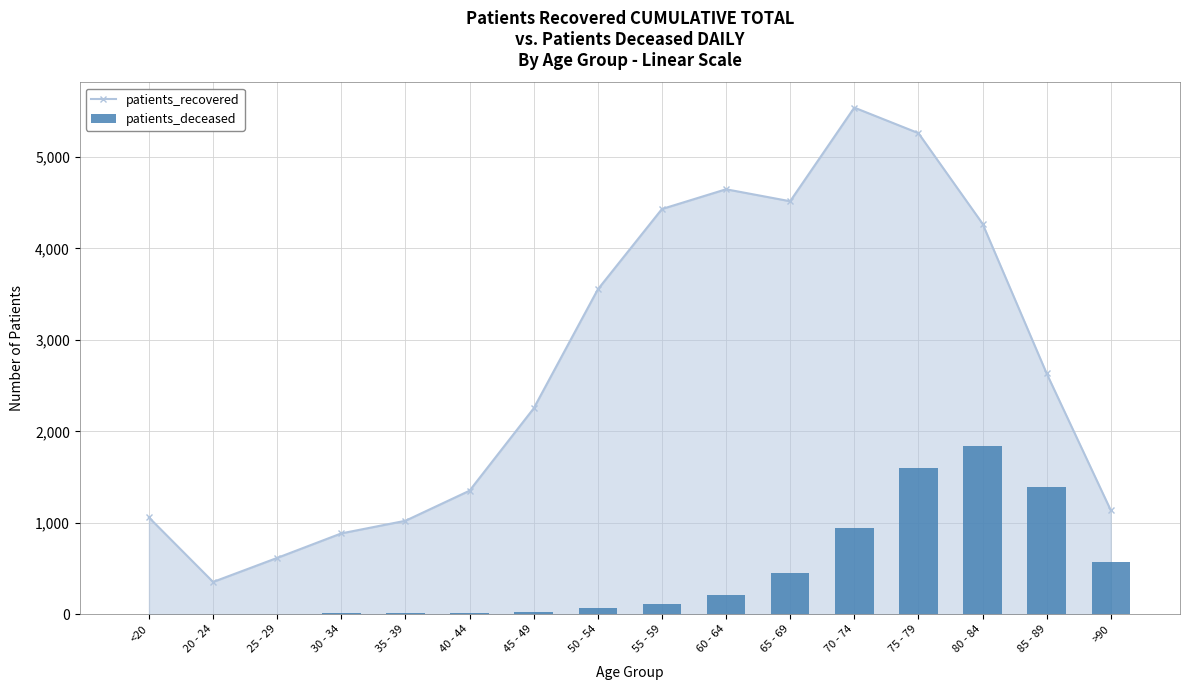

What are all the series names shown in the legend?

patients_recovered, patients_deceased